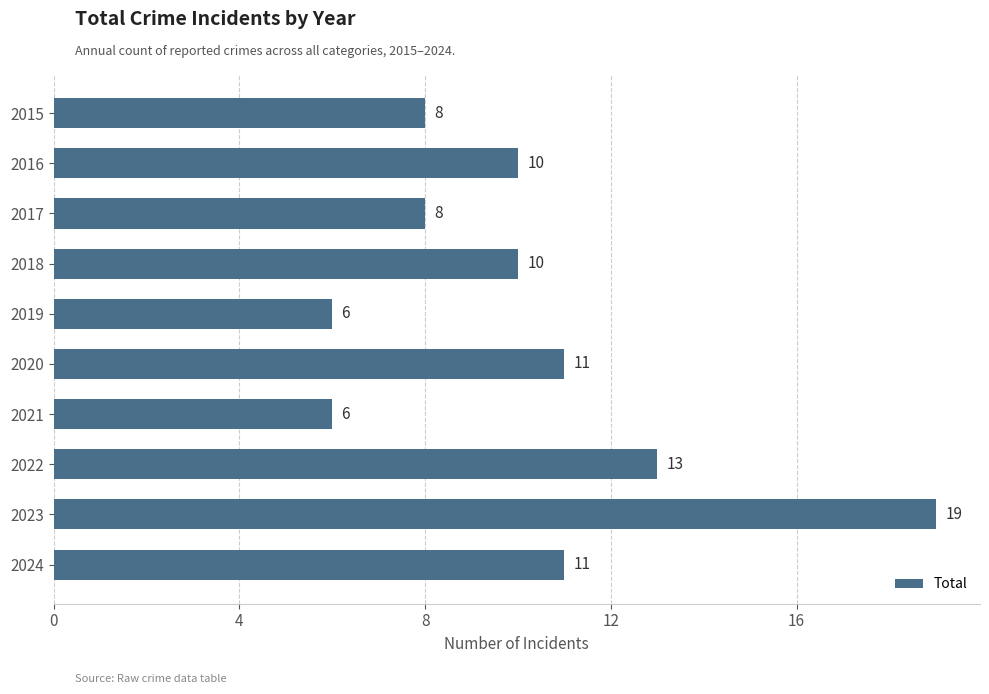

Which has a higher value, 2023 or 2015?

2023